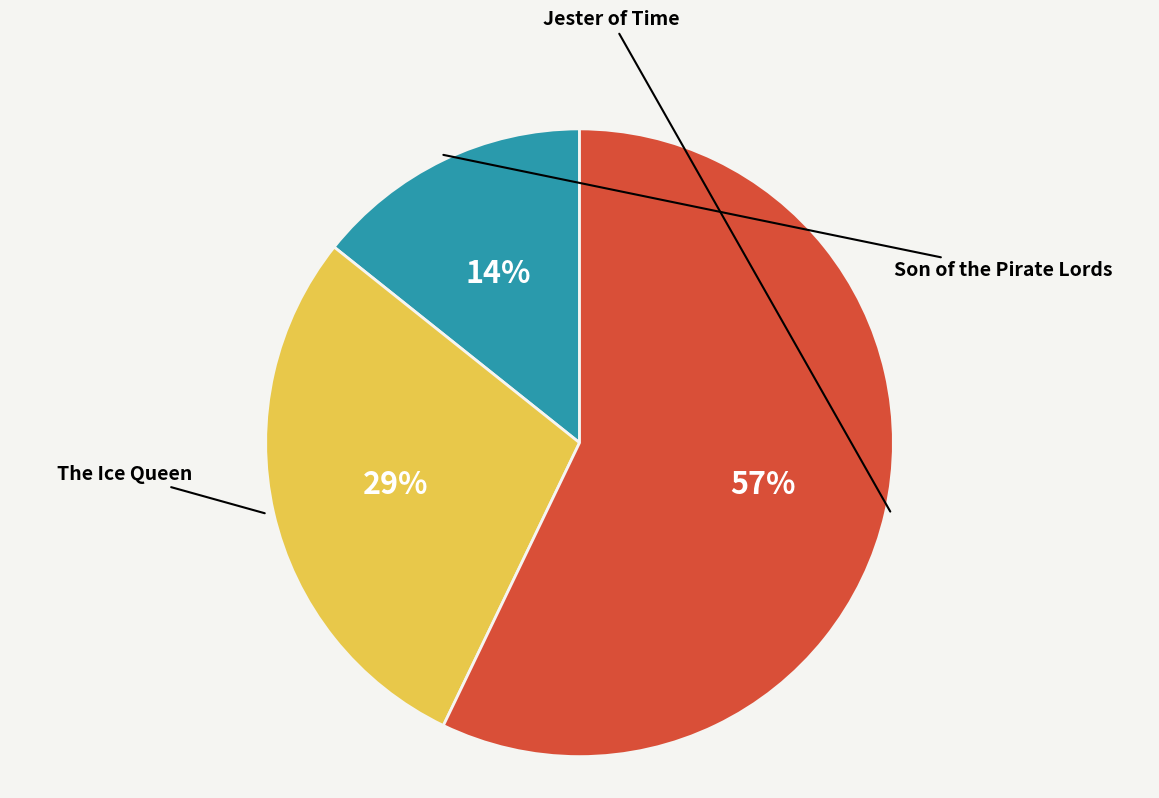

To the nearest percent, what is the average slice percentage?

33%